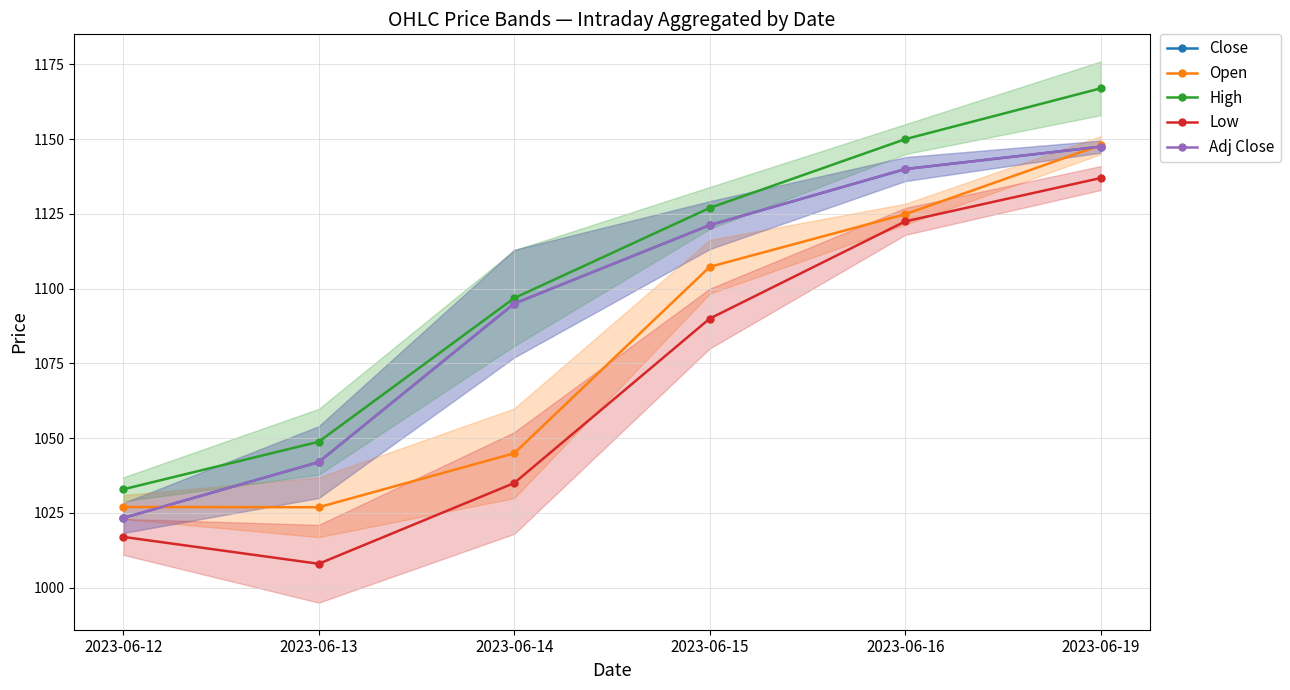

Is the value of Adj Close at 2023-06-16 greater than the value of Close at 2023-06-14?

Yes